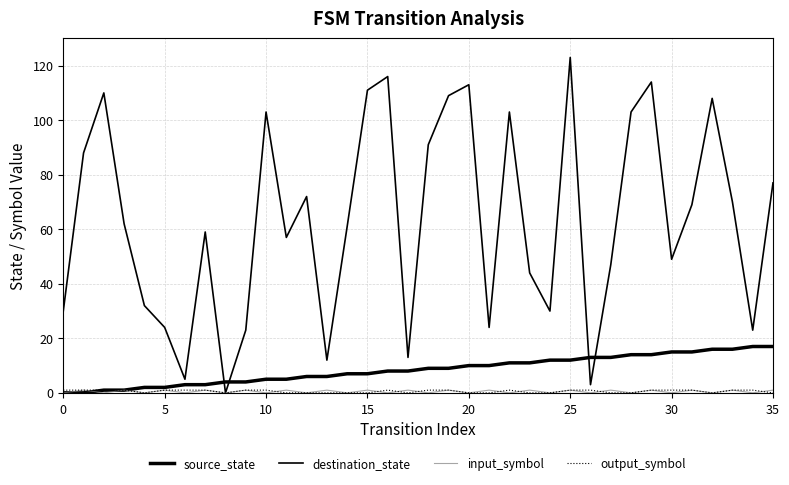

Does the chart have visible grid lines?

Yes